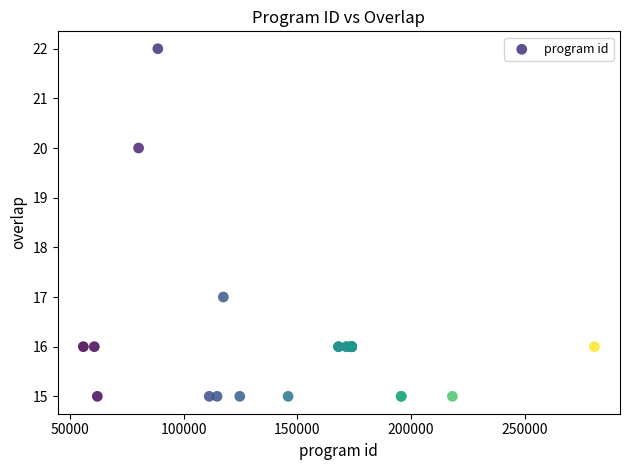

What Y value in the scatter plot is closest to 18?

17